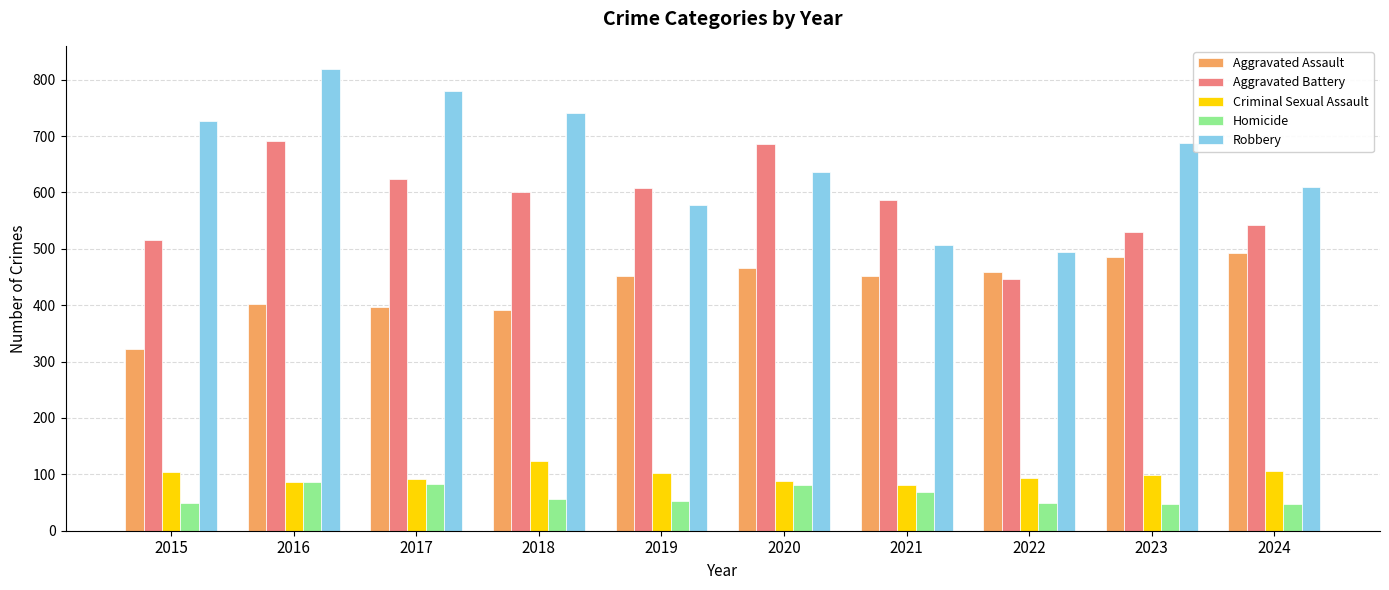

What is the value of the Robbery bar at the 1st from the left?

726